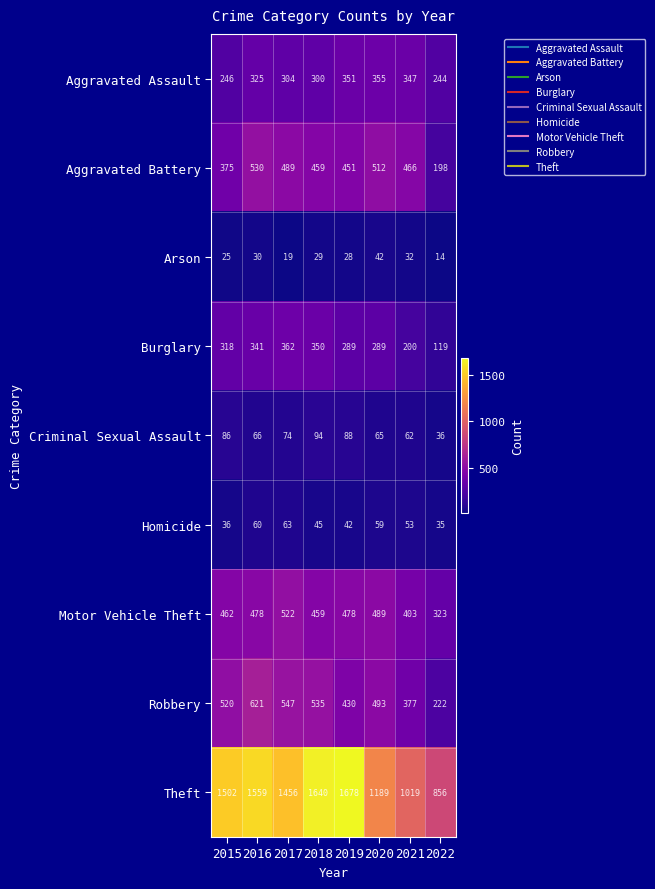

Rank the series at 2019 from highest to lowest value.

Theft, Motor Vehicle Theft, Aggravated Battery, Robbery, Aggravated Assault, Burglary, Criminal Sexual Assault, Homicide, Arson